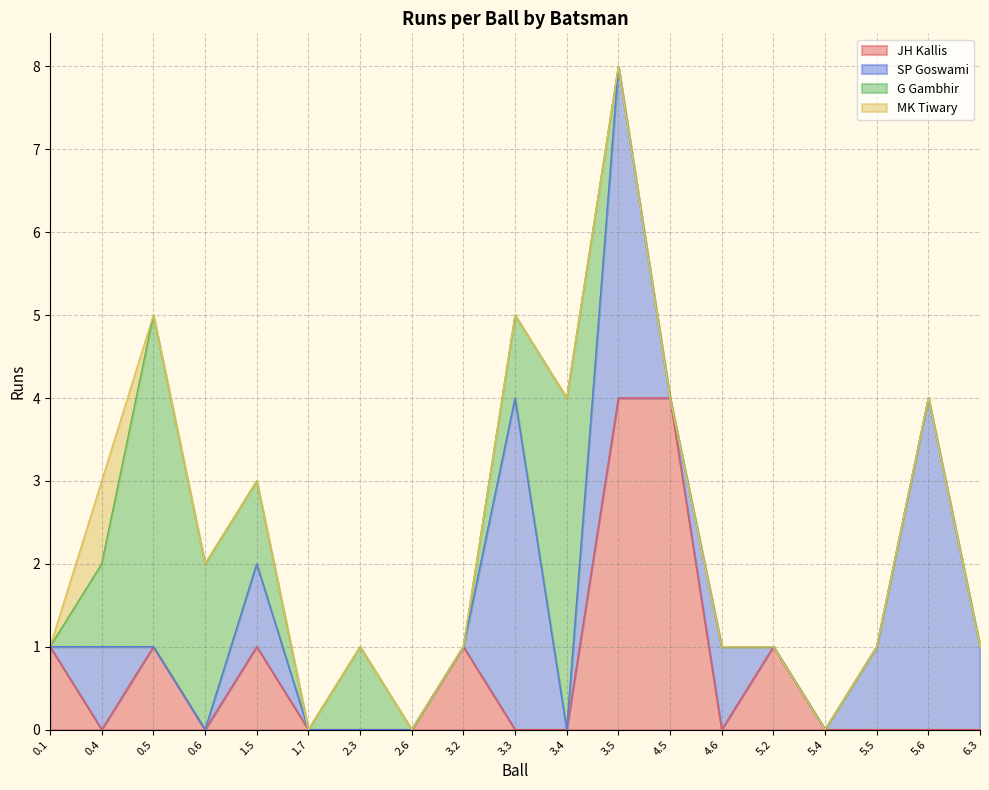

At which label is SP Goswami closest to 2?

0.4